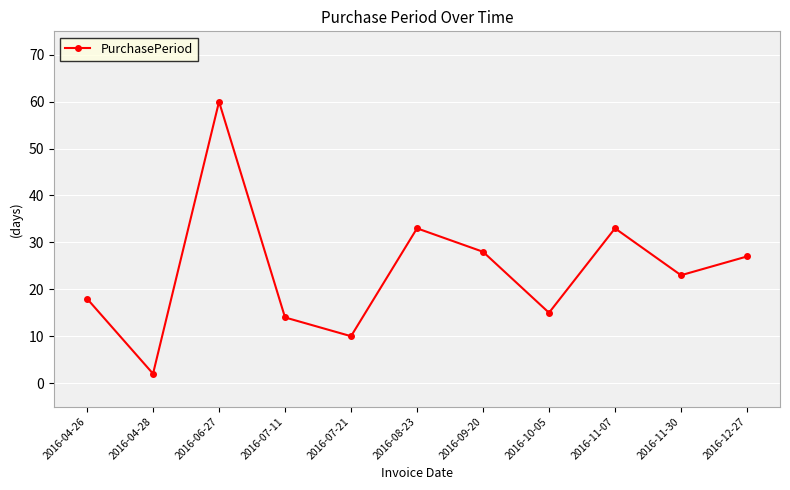

At which category does the chart reach its peak across all series?

2016-06-27